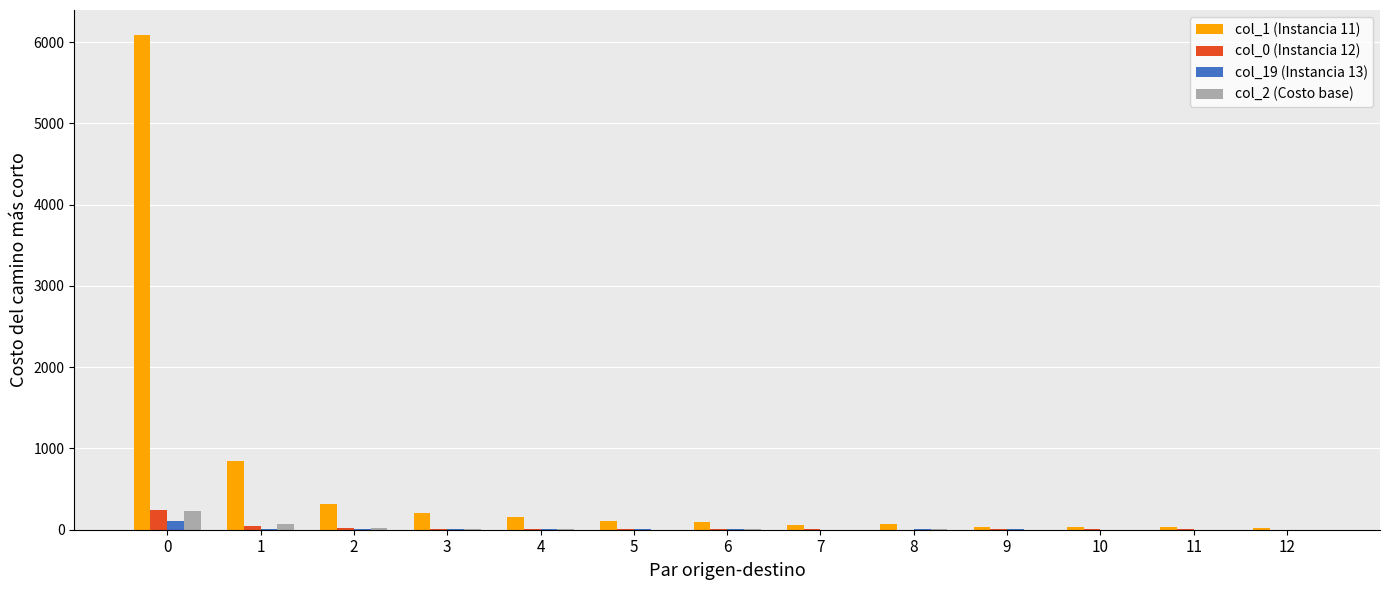

What is the maximum value shown in the chart?

6091